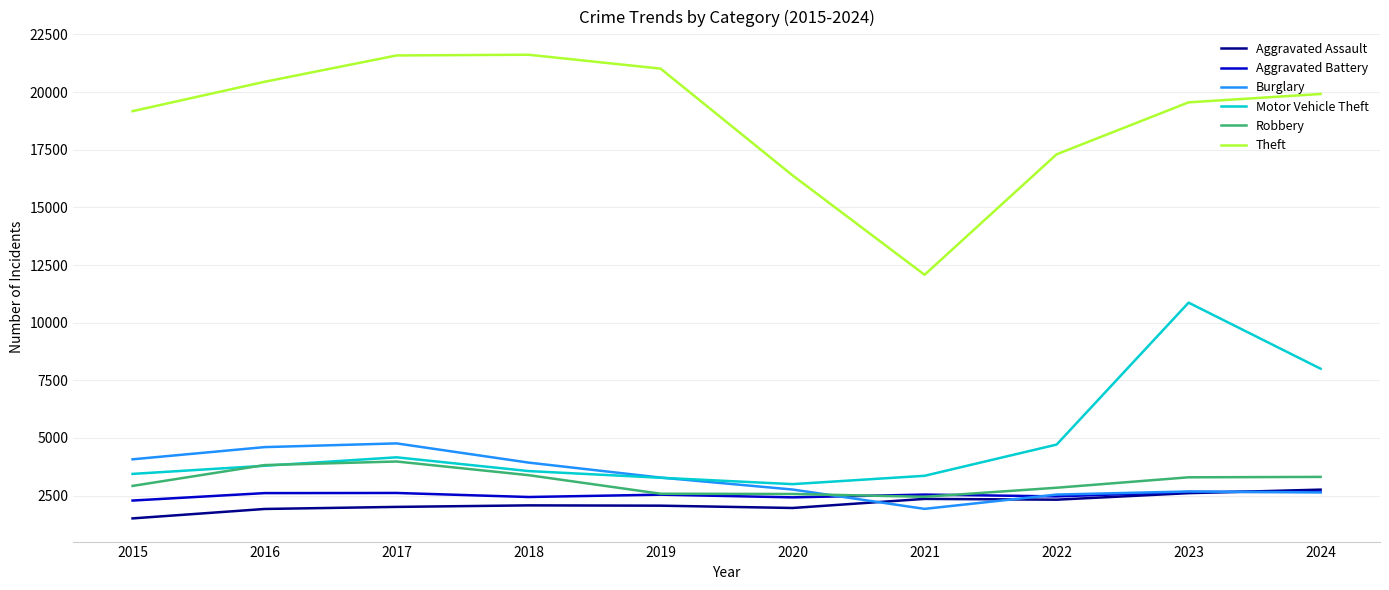

Which series has the largest range (max minus min)?

Theft